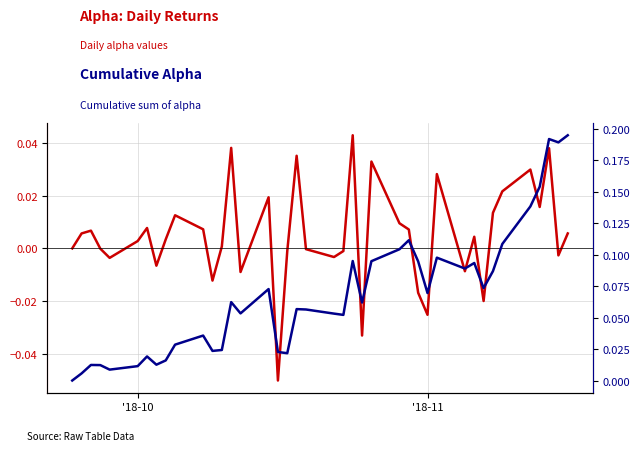

How many interior local valleys does the alpha (daily) series have?

12